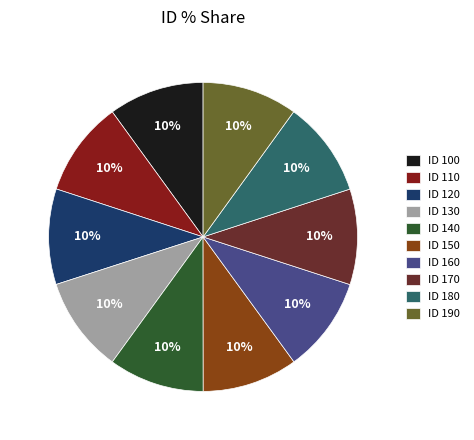

Is ID 120 the majority of the pie?

No